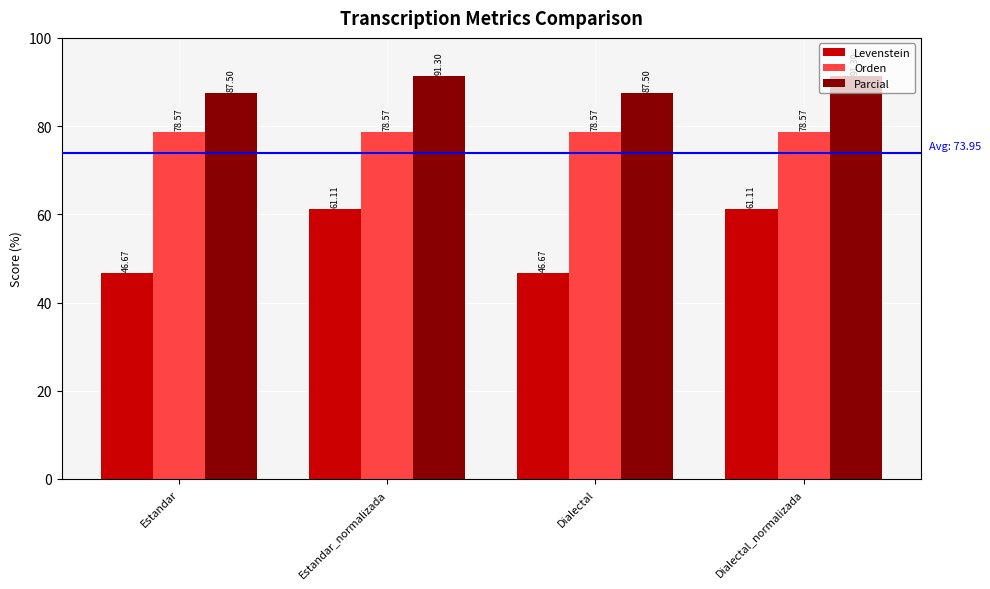

At how many categories does at least one series exceed 86?

4